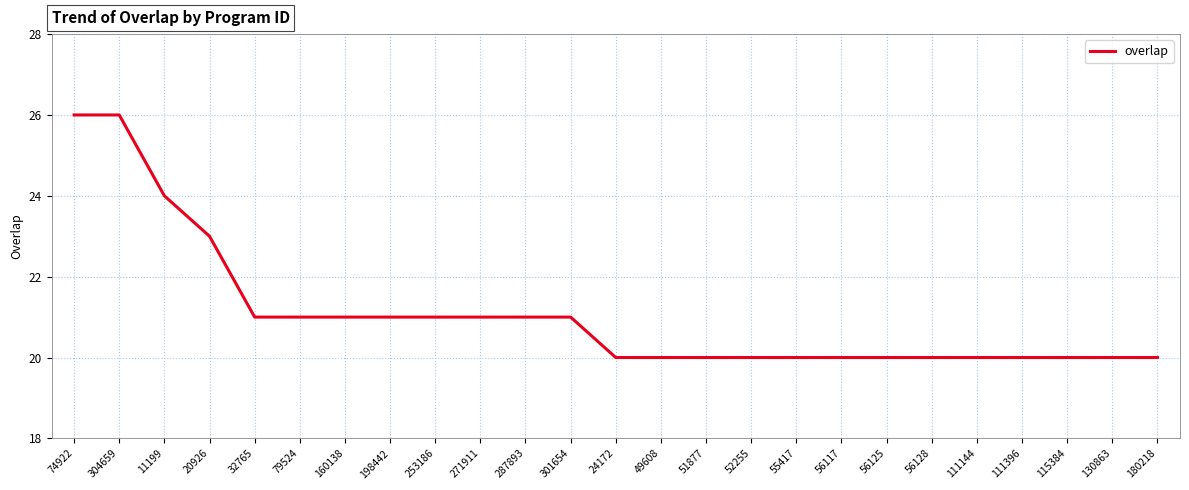

Reading right to left, transcribe all the data shown in this chart.

20	20	20	20	20	20	20	20	20	20	20	20	20	21	21	21	21	21	21	21	21	23	24	26	26